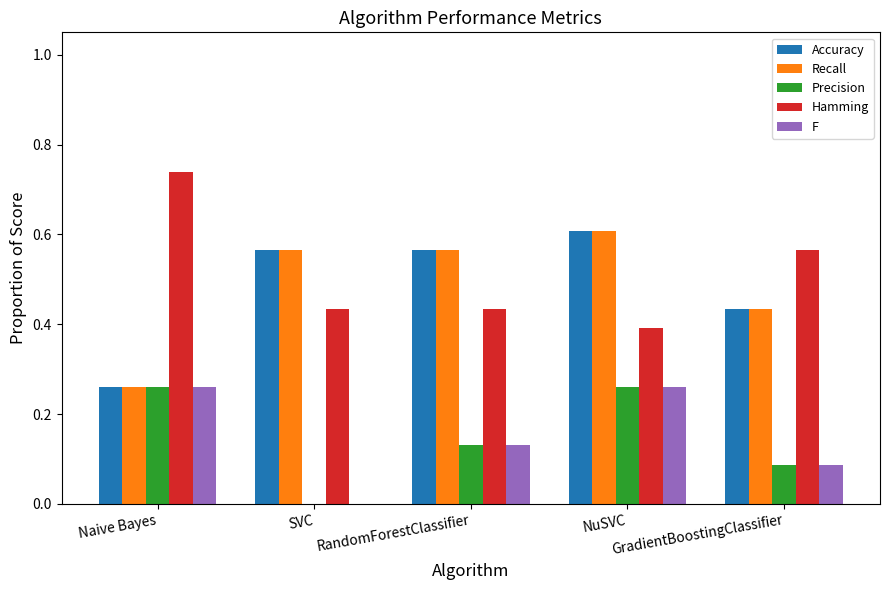

Rank the categories by Accuracy value from lowest to highest.

Naive Bayes, GradientBoostingClassifier, SVC, RandomForestClassifier, NuSVC